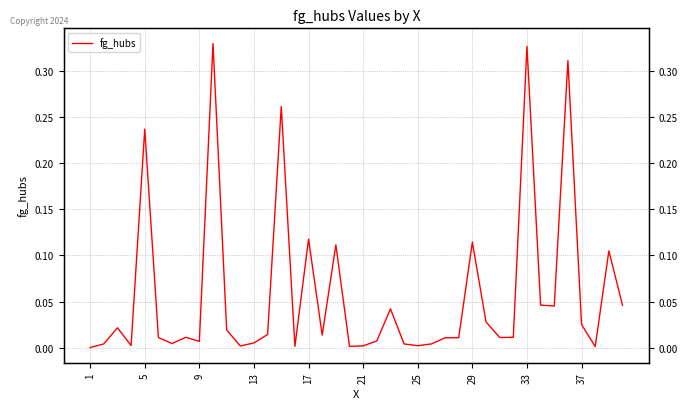

Which label corresponds to the smallest value in the chart?

1